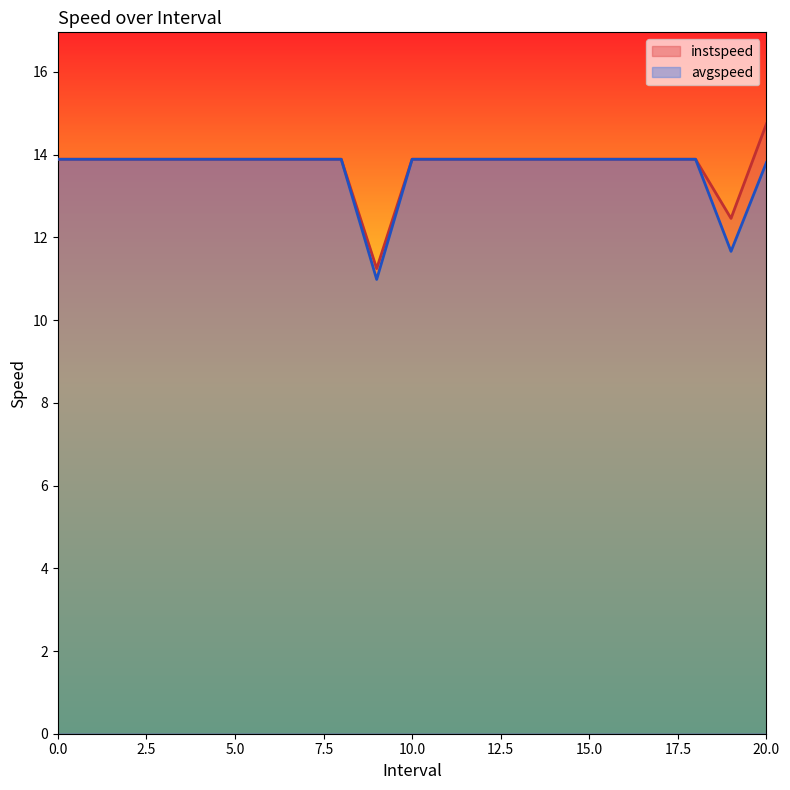

What is the highest value of the avgspeed series?

13.9